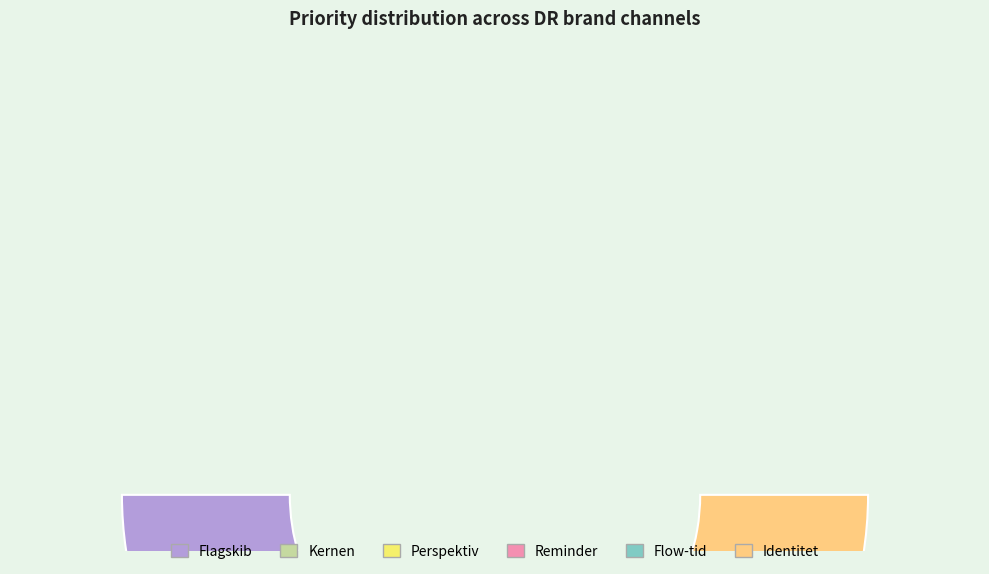

How many segments does this pie chart have?

6